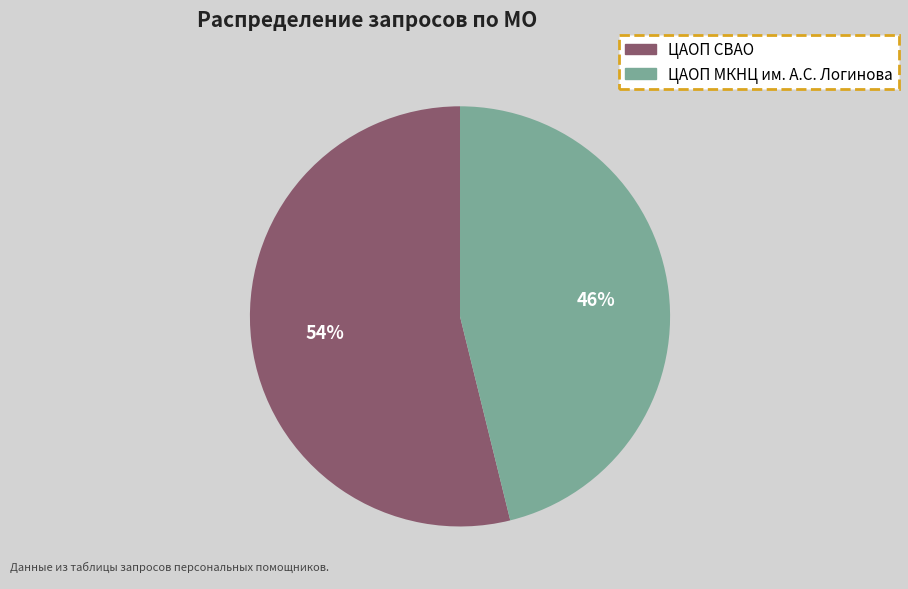

To the nearest percent, what is the difference between the ЦАОП МКНЦ им. А.С. Логинова and ЦАОП СВАО slice percentages?

8%